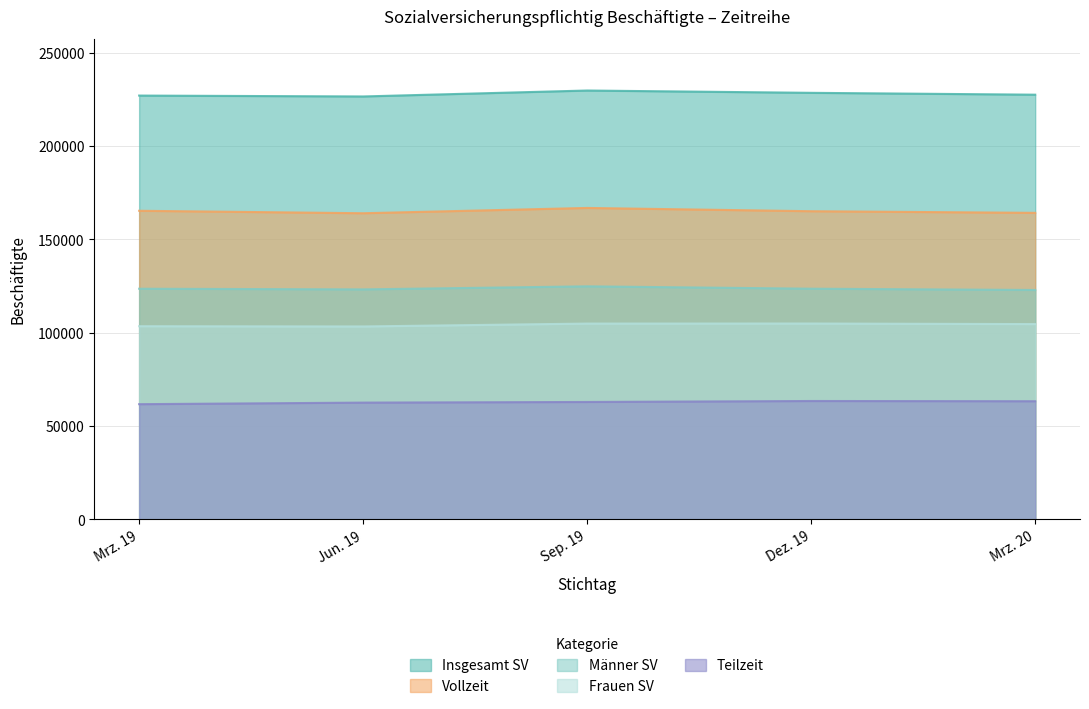

True or false: Vollzeit and Männer SV cross at least once.

False